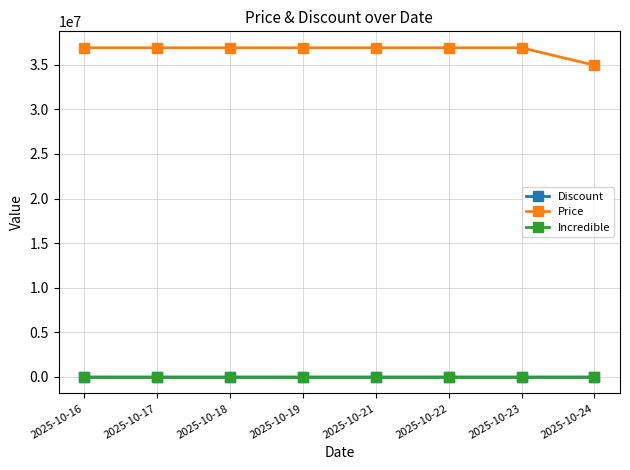

Count the Discount values in the range 5 to 18.

7